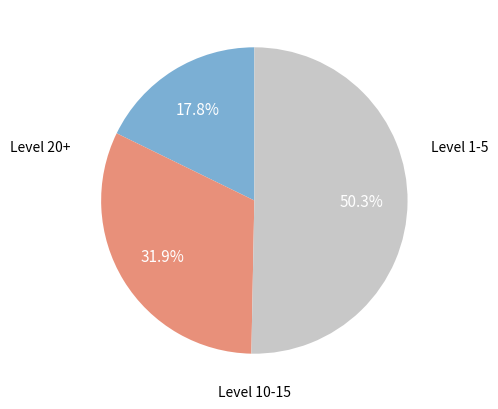

Count the number of slices in the pie.

3